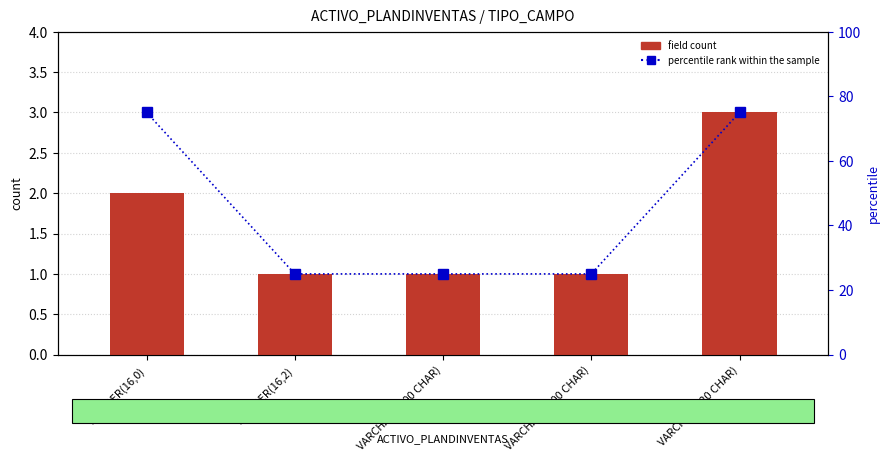

What is the greatest value displayed?

75